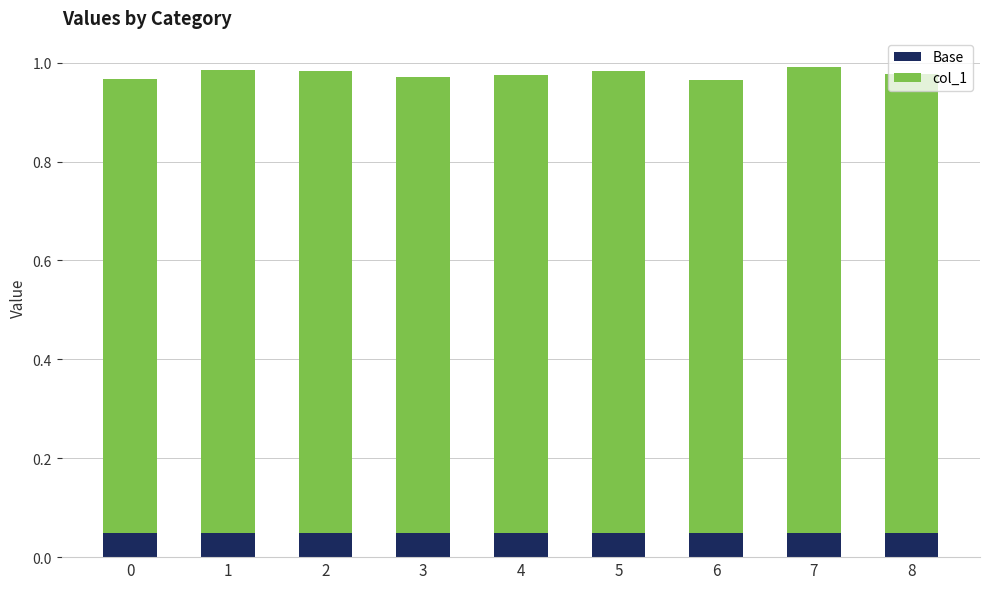

How many Base values are between 0 and 1?

9